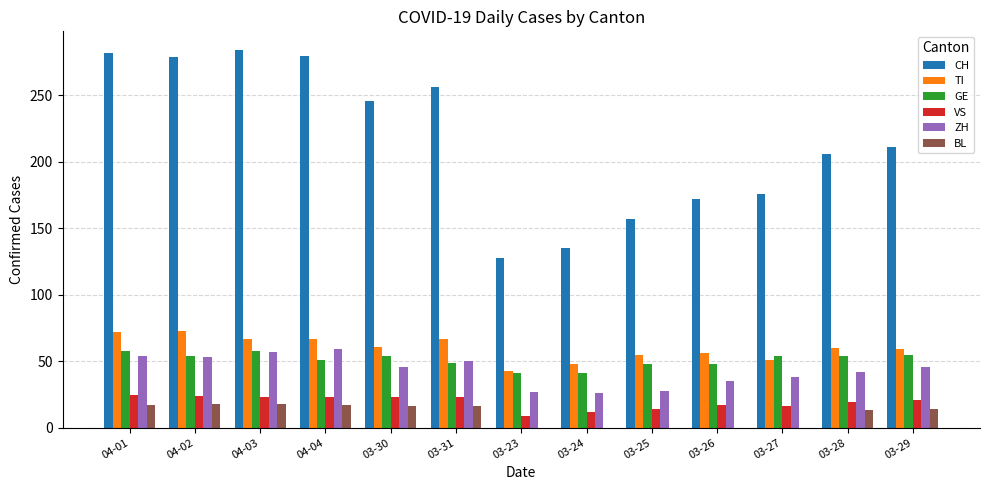

What is the maximum value for TI?

73